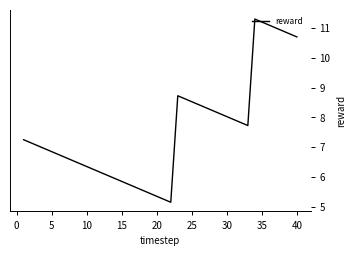

What is the minimum value shown in the chart?

5.2